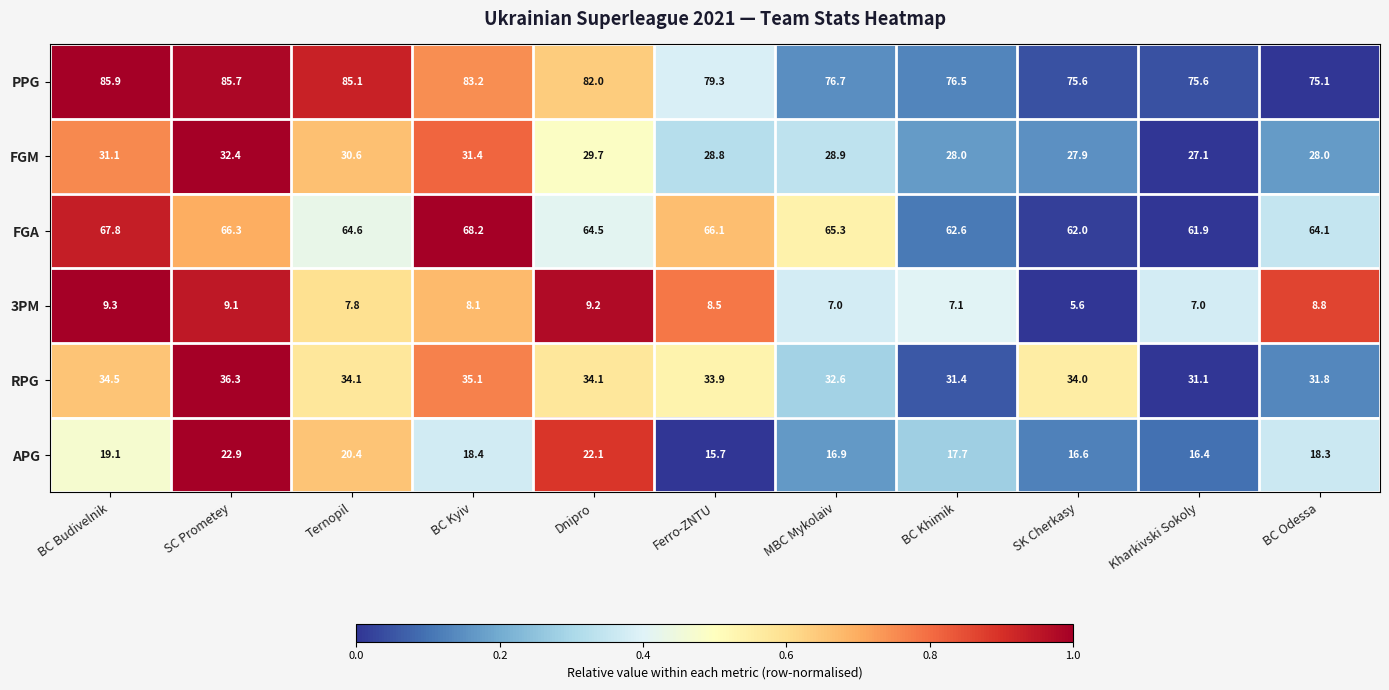

Is the value of PPG at Ferro-ZNTU greater than the value of FGM at Ternopil?

Yes